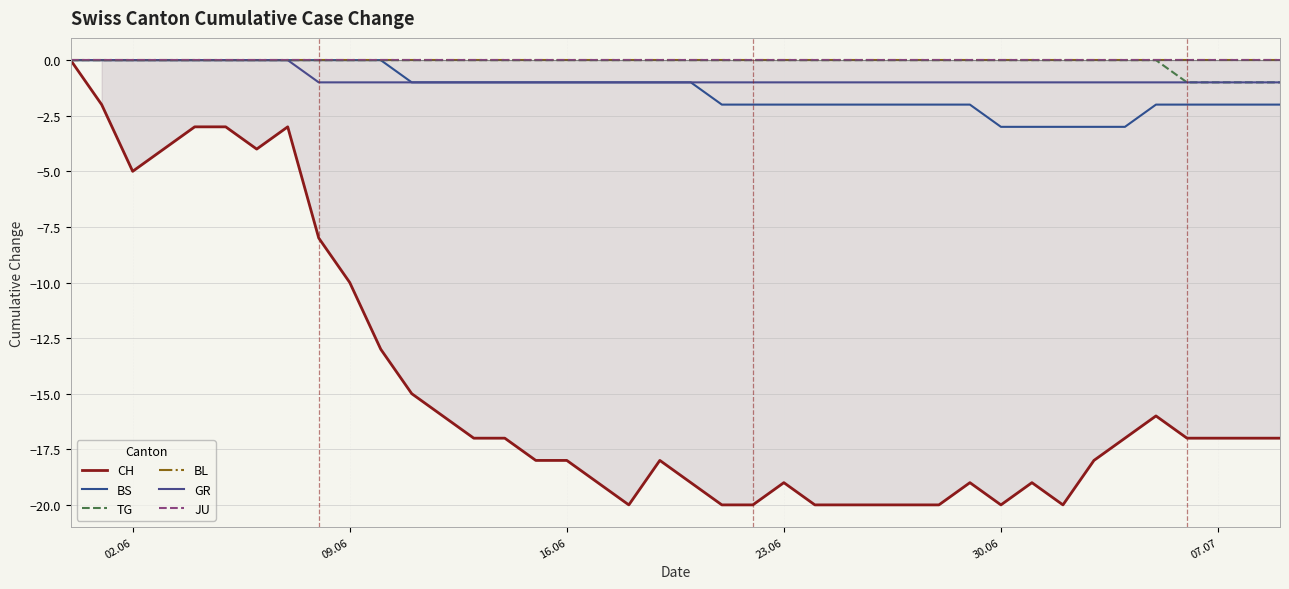

Does the chart have visible grid lines?

Yes